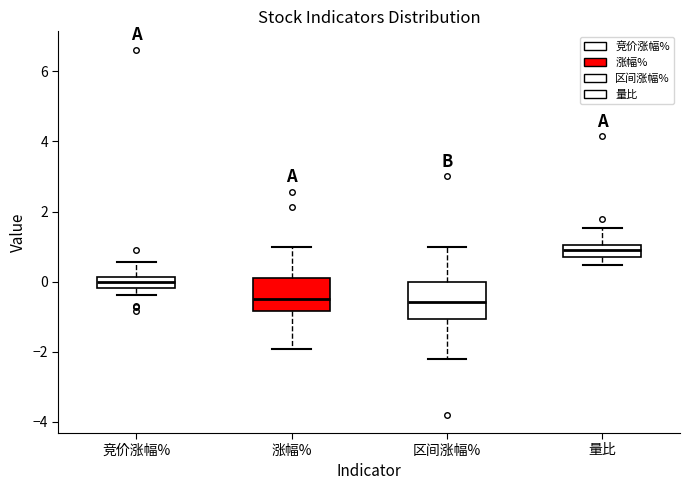

Reading left to right, transcribe this box plot: for each box, give where its median line is, the range the box spans, and where its two whiskers end, as read against the y-axis. The values are not printed on the chart, so give them approximately, as read against the axis.

竞价涨幅%: median 0.0, box -0.2 to 0.2, whiskers -0.4 to 0.6
涨幅%: median -0.4, box -0.8 to 0.2, whiskers -2.0 to 1.0
区间涨幅%: median -0.6, box -1.0 to 0.0, whiskers -2.2 to 1.0
量比: median 0.8, box 0.6 to 1.0, whiskers 0.4 to 1.6